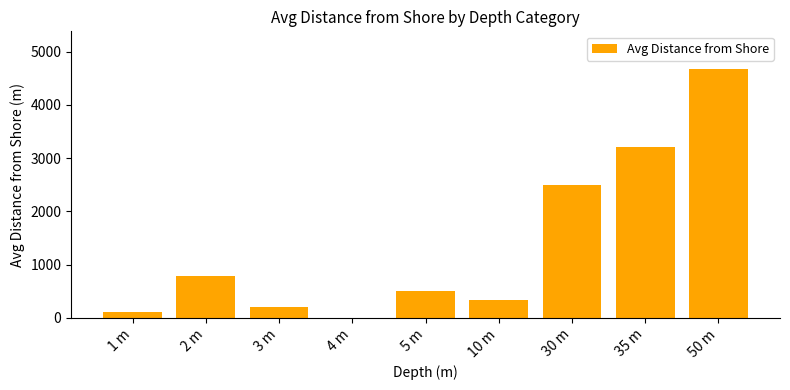

How many categories are shown in the chart?

9